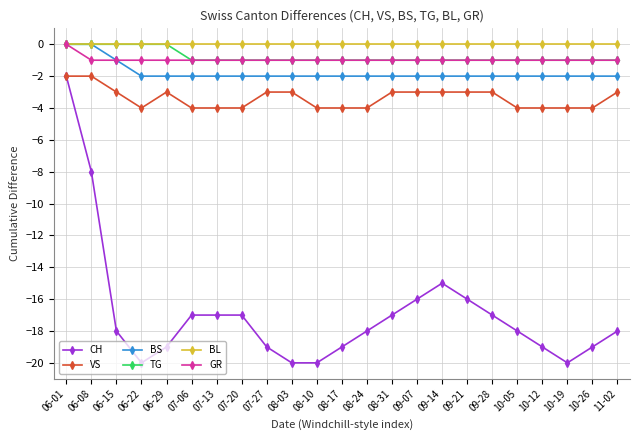

What is the sum of the CH values at 07-06 and 09-28?

-34